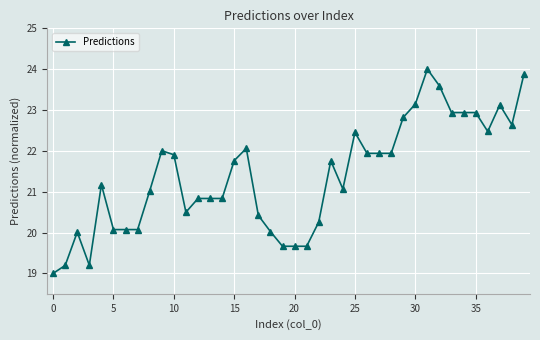

What is the value of the 38th point from the left?

23.1